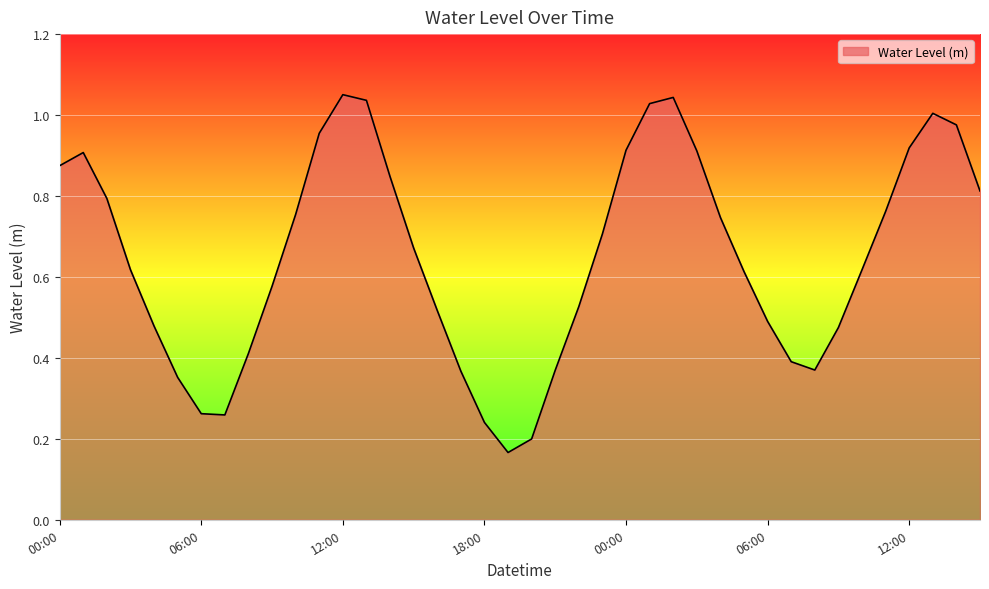

How many interior local peaks (higher than both neighbors) does the data have?

4